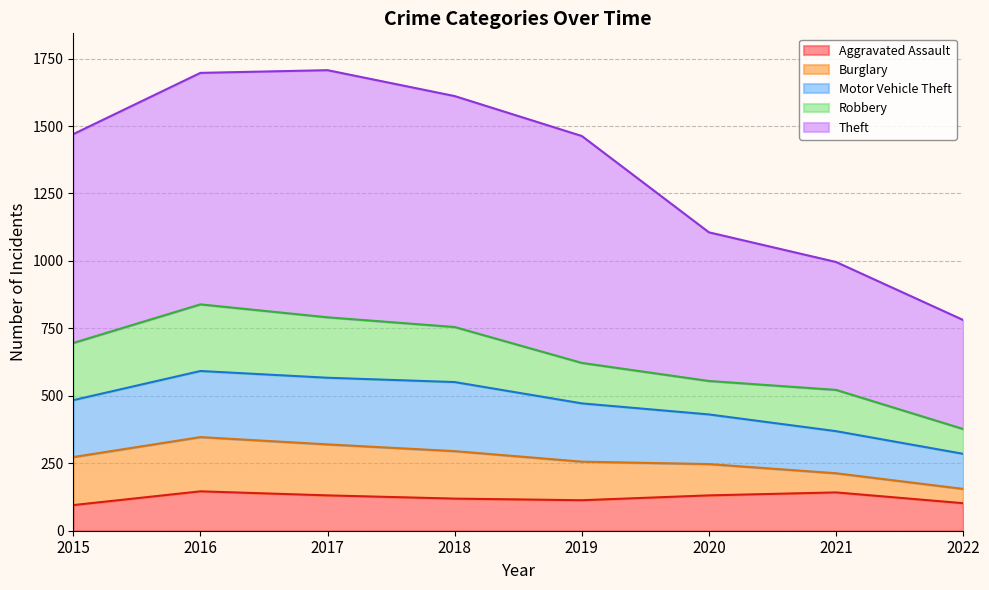

Reading left to right, extract all data points from this chart.

Aggravated Assault: 95	146	131	119	113	131	142	102
Burglary: 178	201	189	176	143	116	71	53
Motor Vehicle Theft: 211	245	247	256	216	184	156	130
Robbery: 212	247	224	204	150	124	153	92
Theft: 774	858	916	856	841	551	474	404